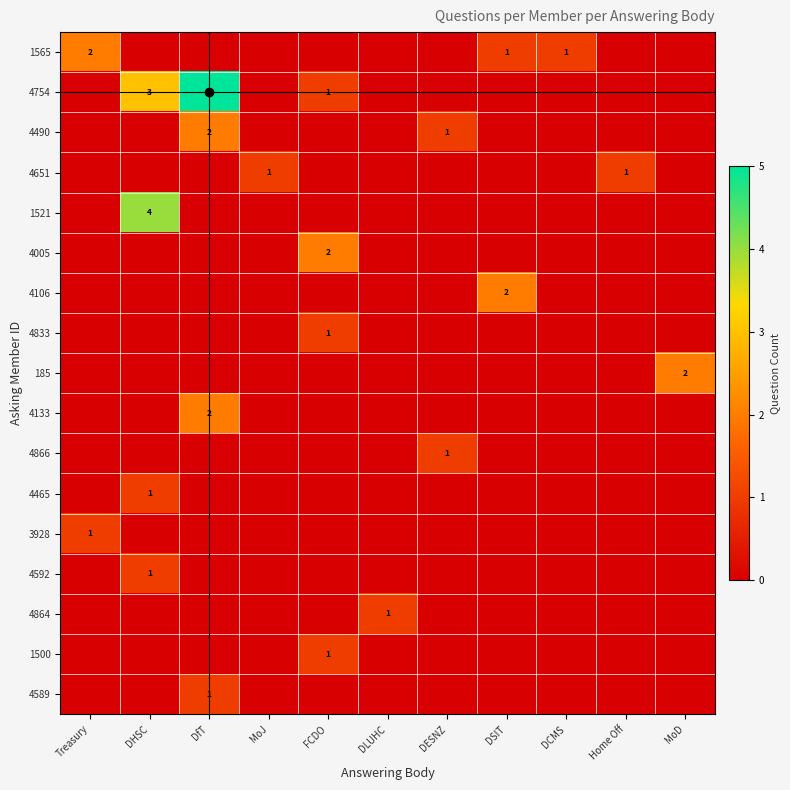

Is the value of 4866 at DESNZ greater than the value of 4589 at MoD?

Yes